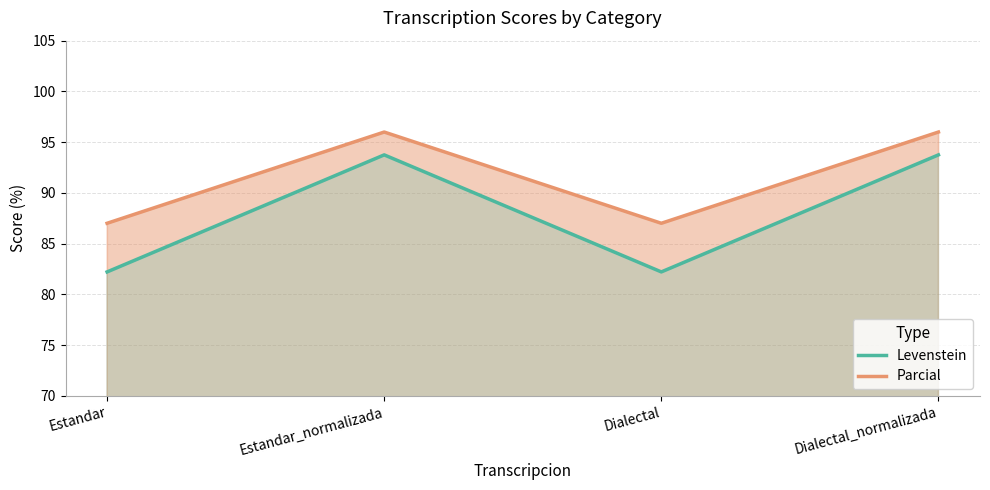

True or false: Parcial has a value of 96.0 at Dialectal_normalizada.

True